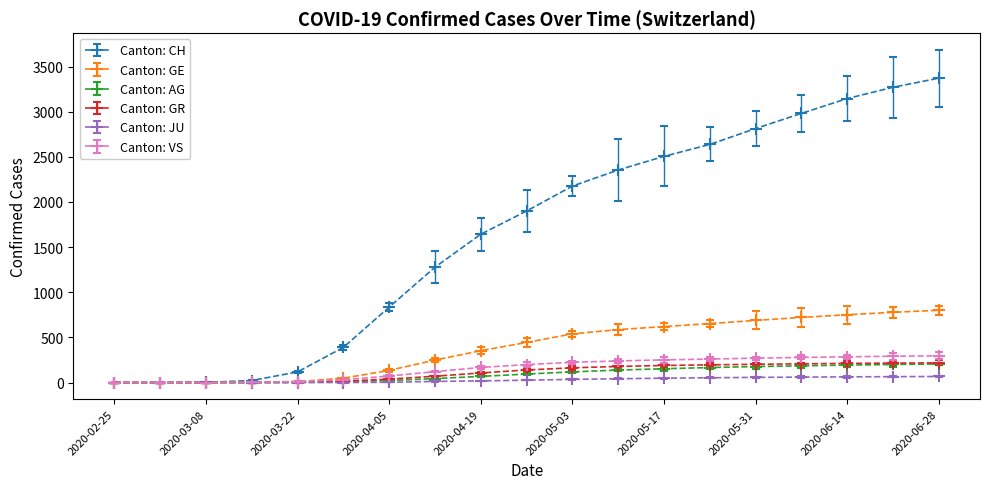

Which series has the widest spread of values?

Canton: CH